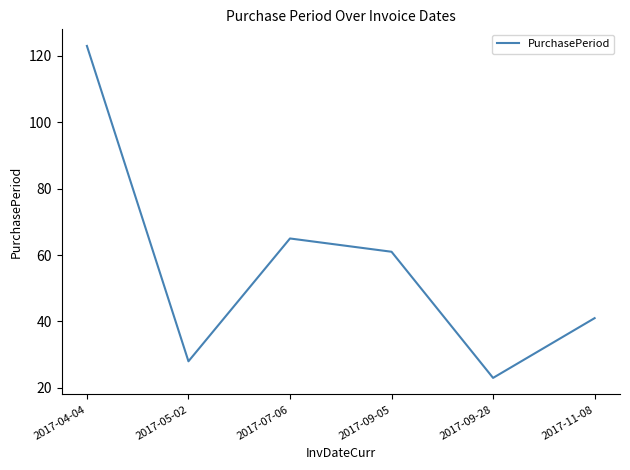

Where does the data first go above 61?

2017-04-04